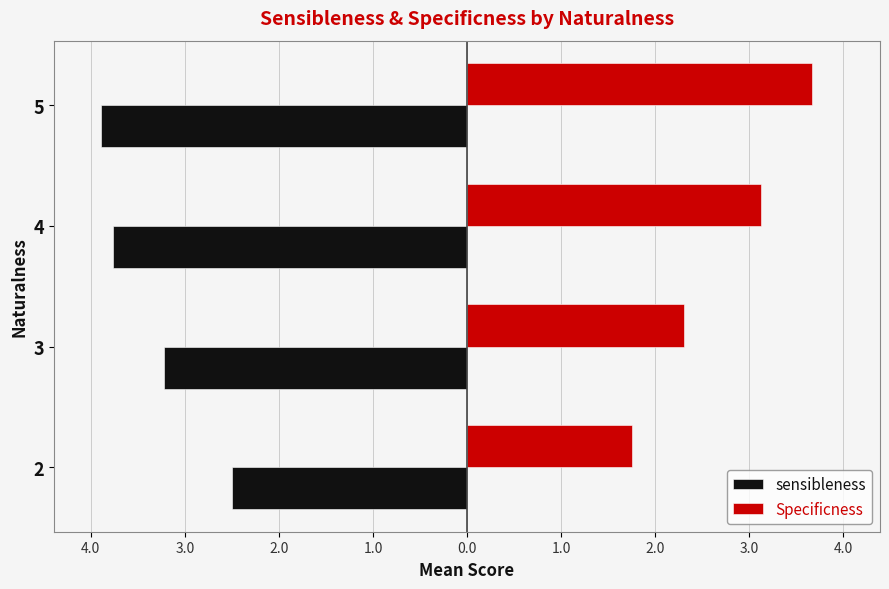

What are all the series names shown in the legend?

sensibleness, Specificness